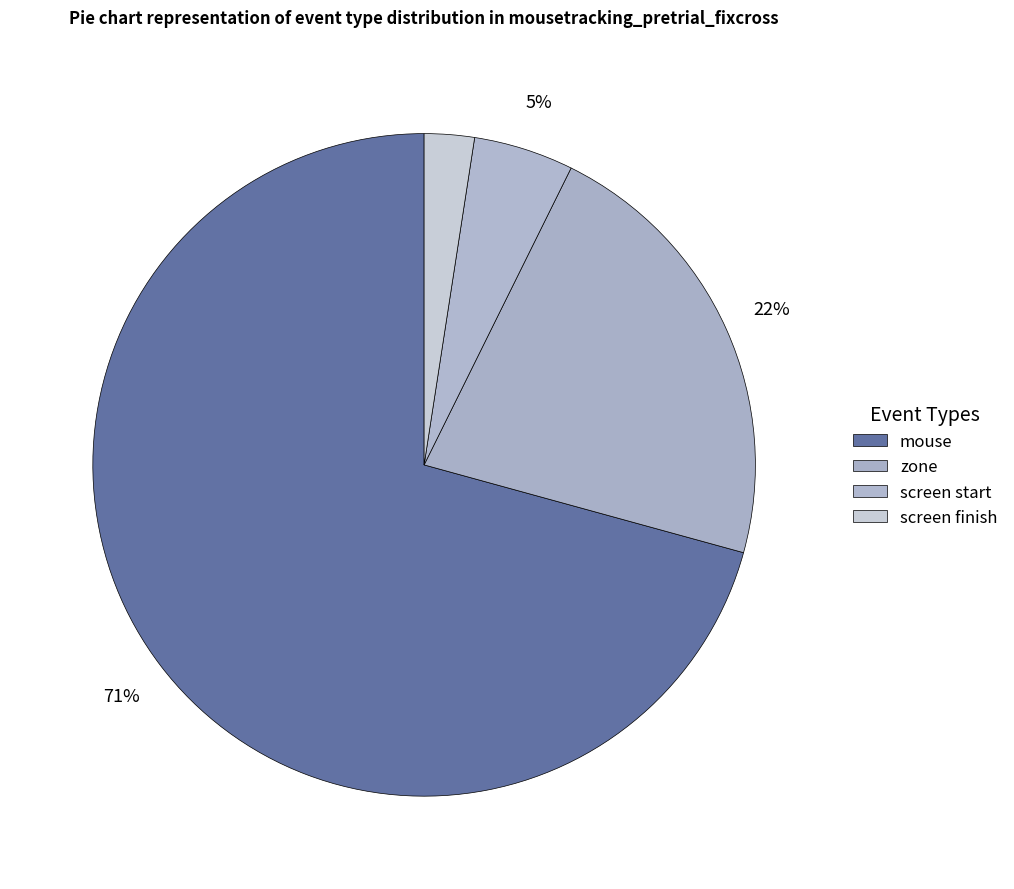

How many segments does this pie chart have?

4